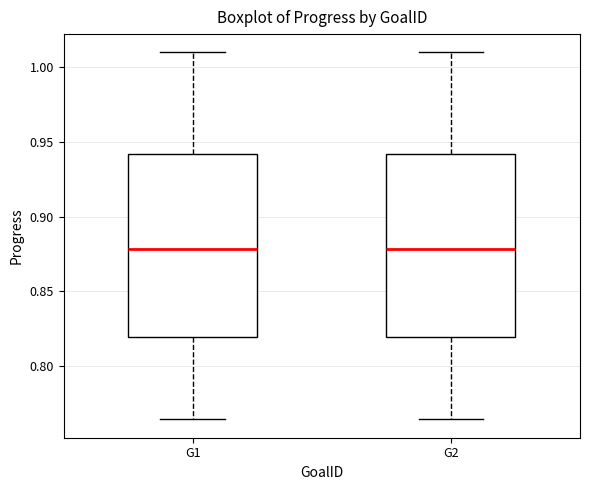

Where does the upper whisker of the box for G2 end on the y-axis? The values are not printed on the chart, so give them approximately, as read against the axis.

1.010